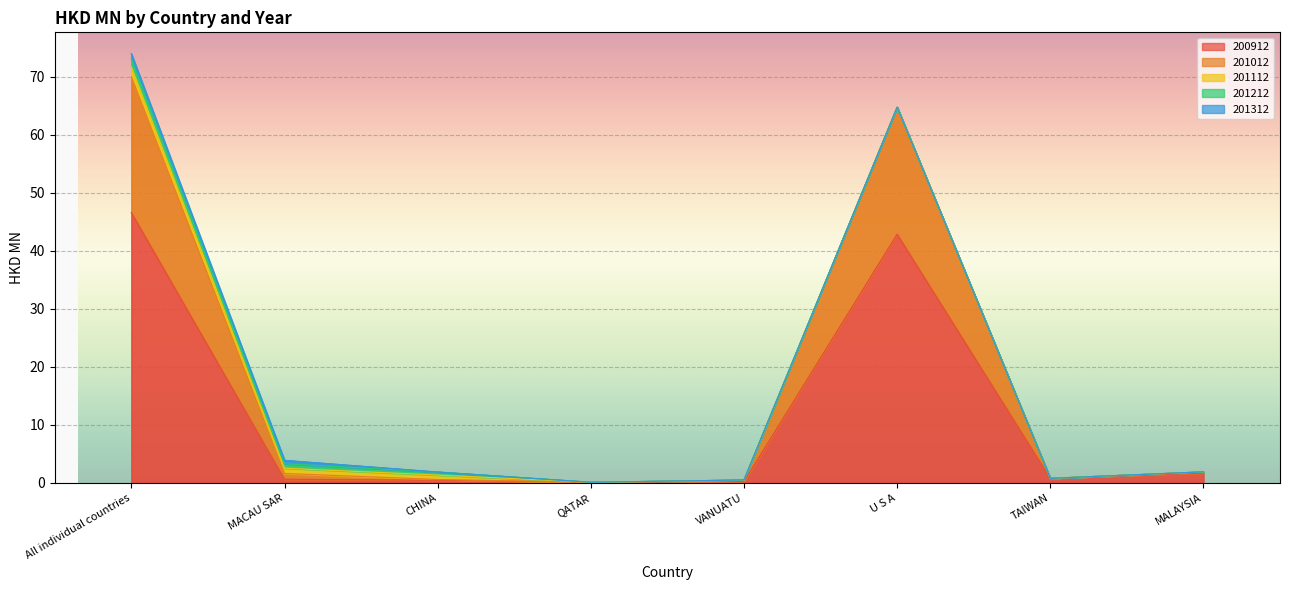

How many times do 201012 and 201212 cross each other?

1